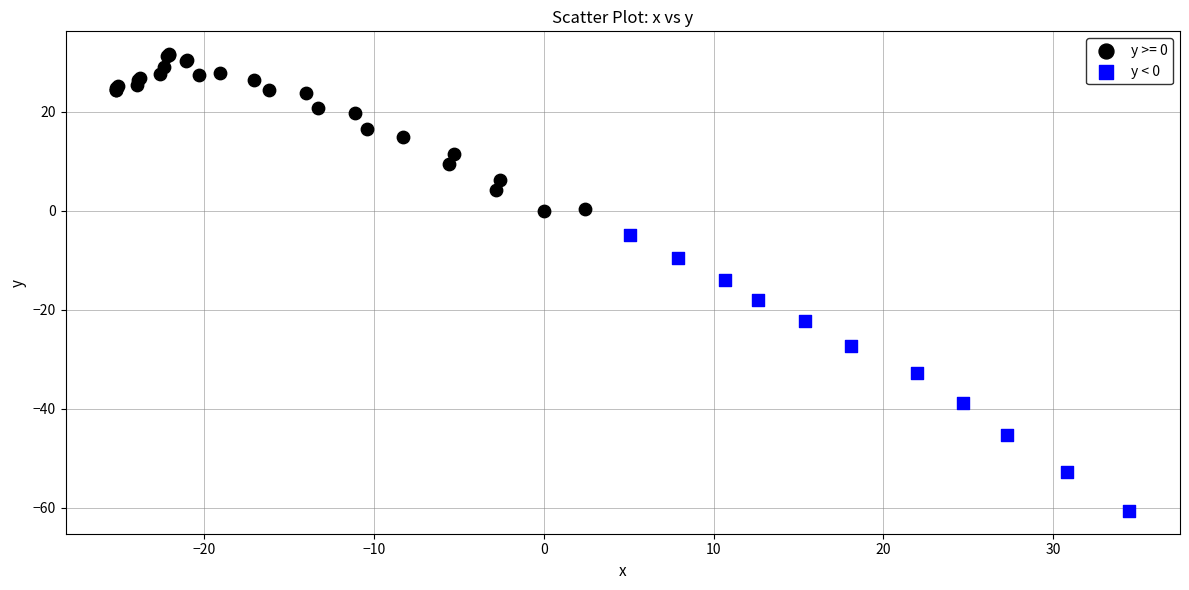

Which series contains the highest Y value?

y >= 0